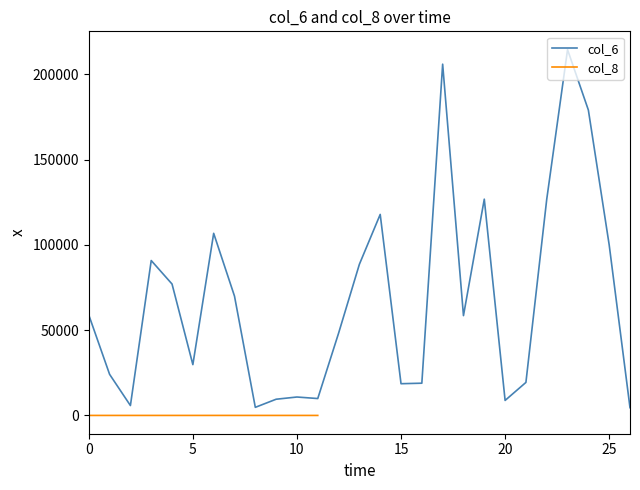

The value of col_6 at 5 is 39974. True or false?

False